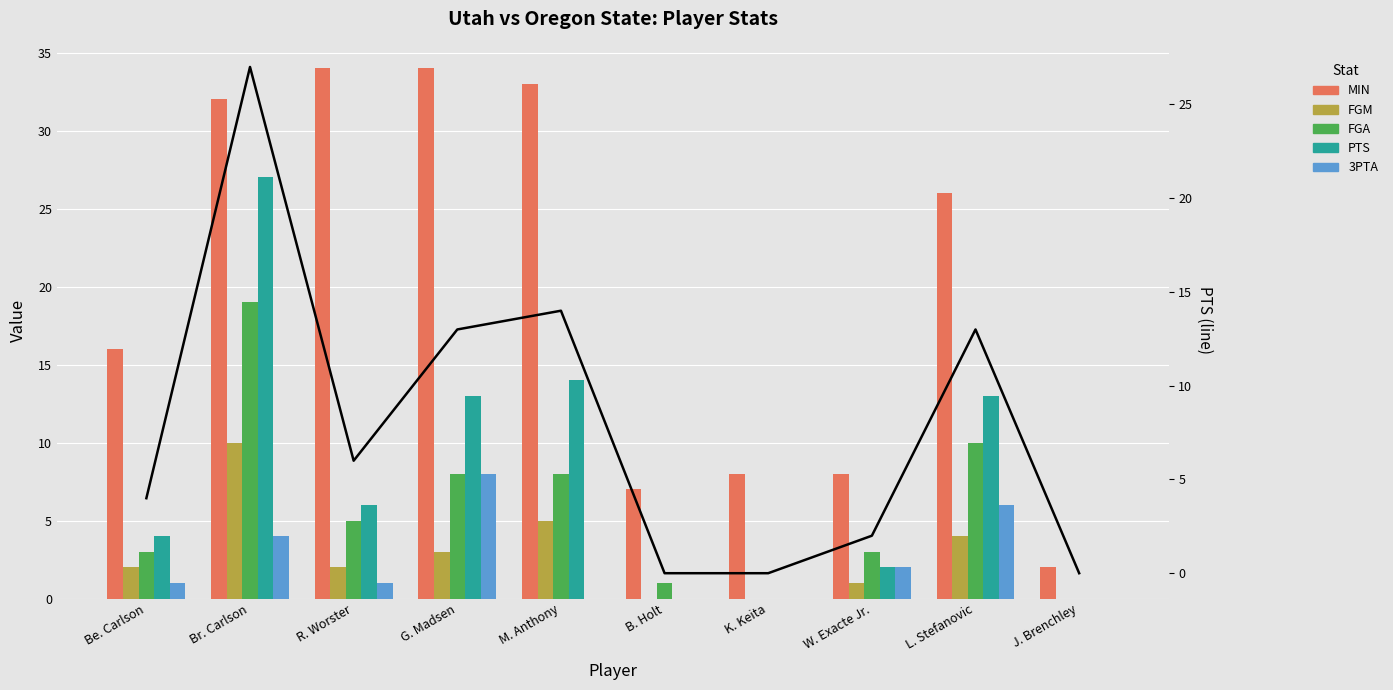

What is the total value across all series at G. Madsen?

79